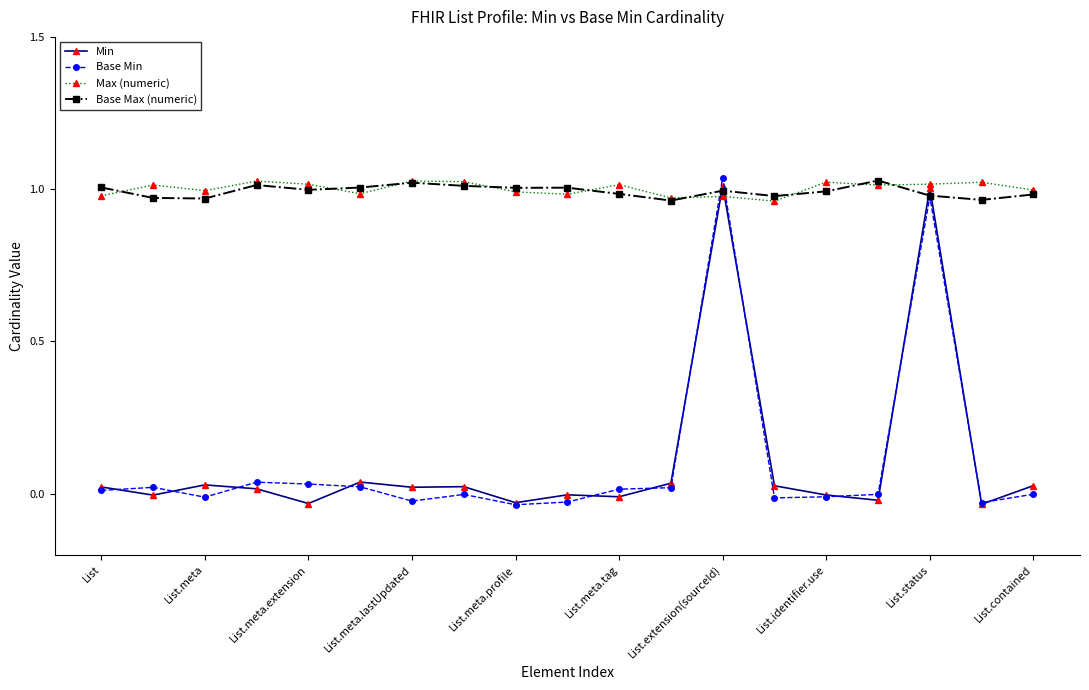

True or false: Base Min has more than 1 interior local peaks.

True